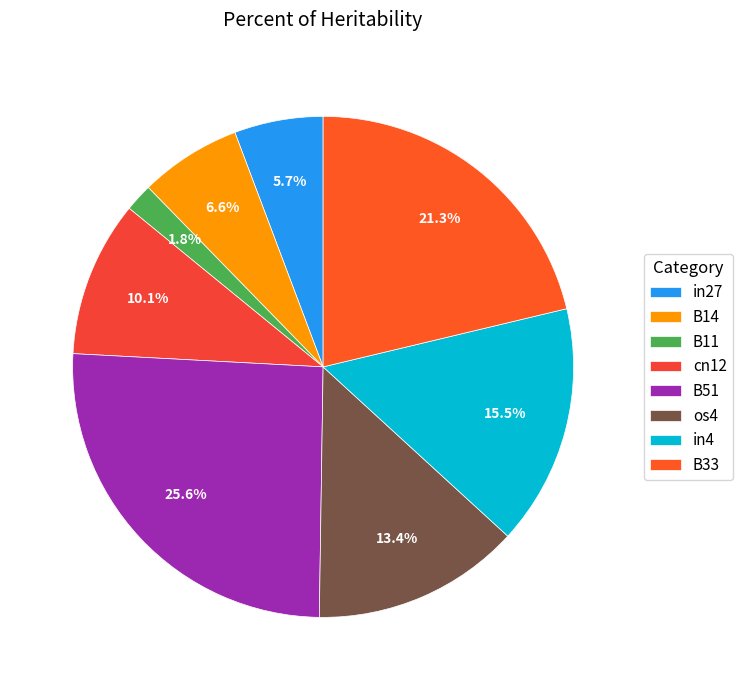

What percentage is the B14 slice, to the nearest percent?

7%